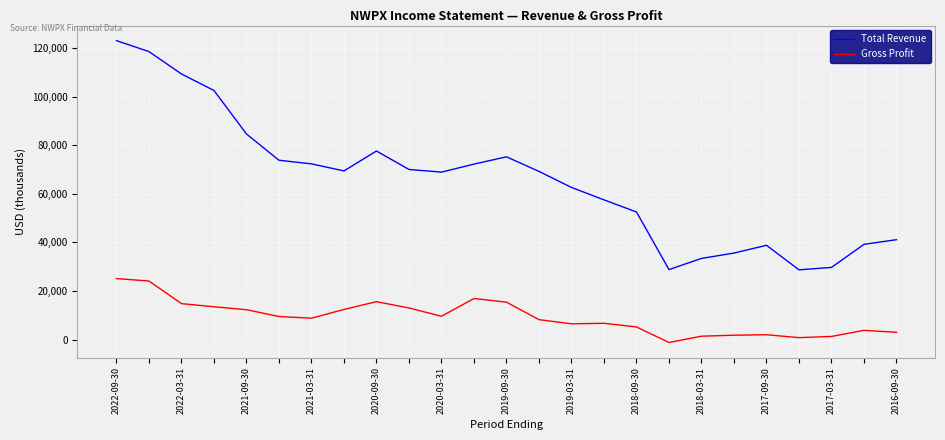

True or false: Total Revenue and Gross Profit cross at least once.

False